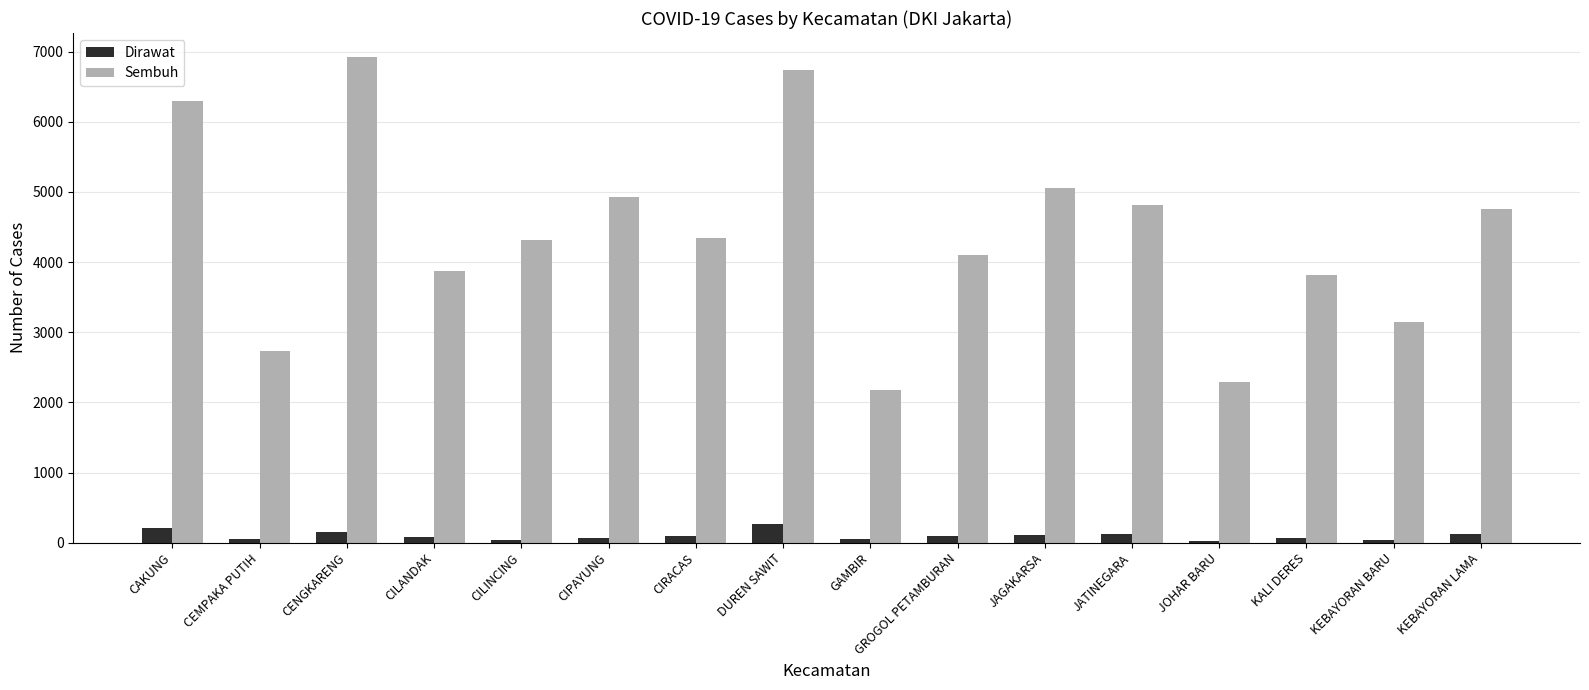

How many values in the Dirawat series are below 94?

8